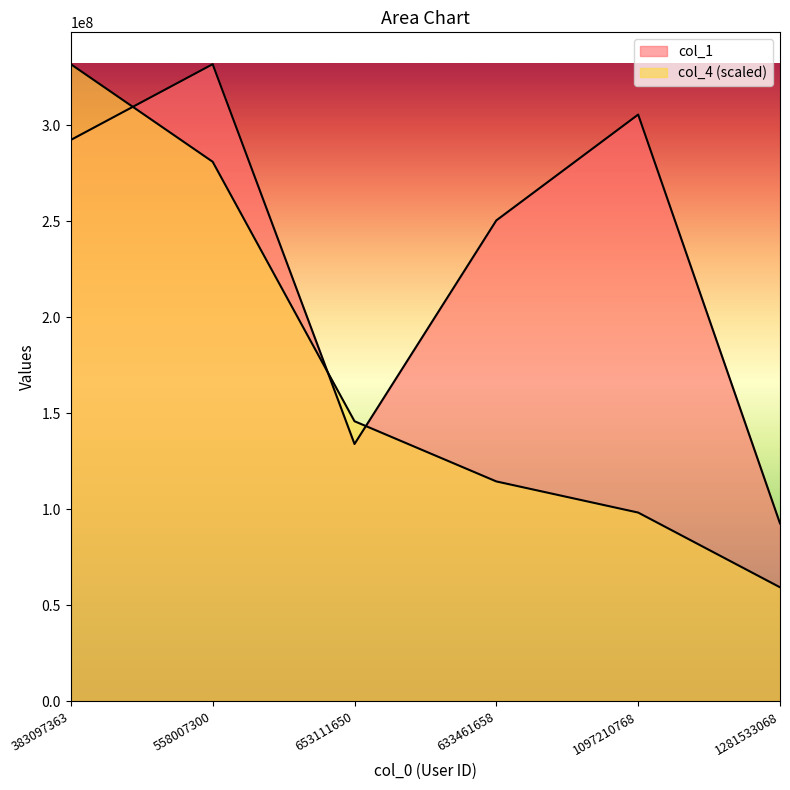

At 1097210768, list the series in order from largest to smallest.

col_1, col_4